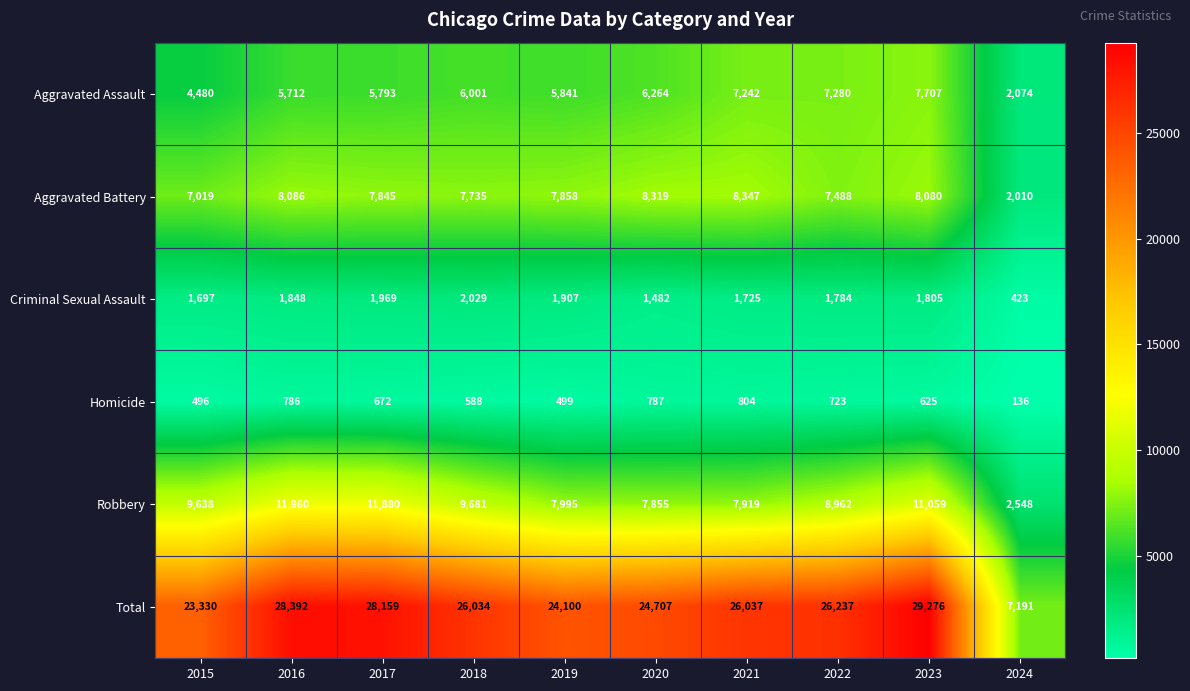

What is the difference between the highest and lowest values at 2023?

28651